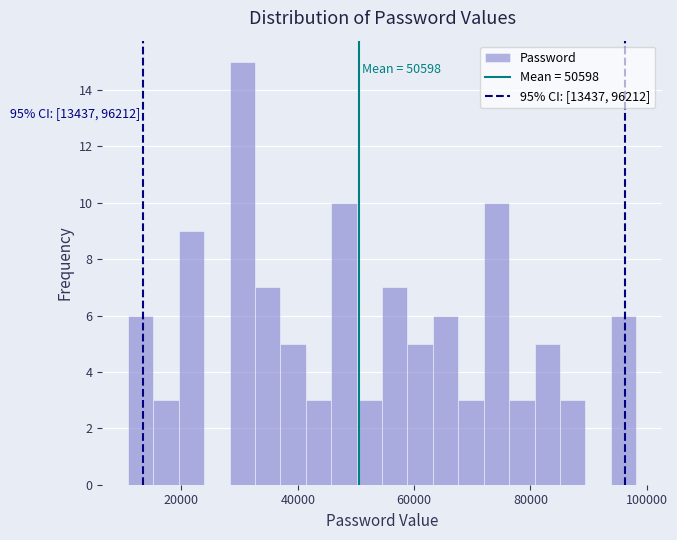

Read against the x-axis, roughly where is the centre of the tallest bar?

30000